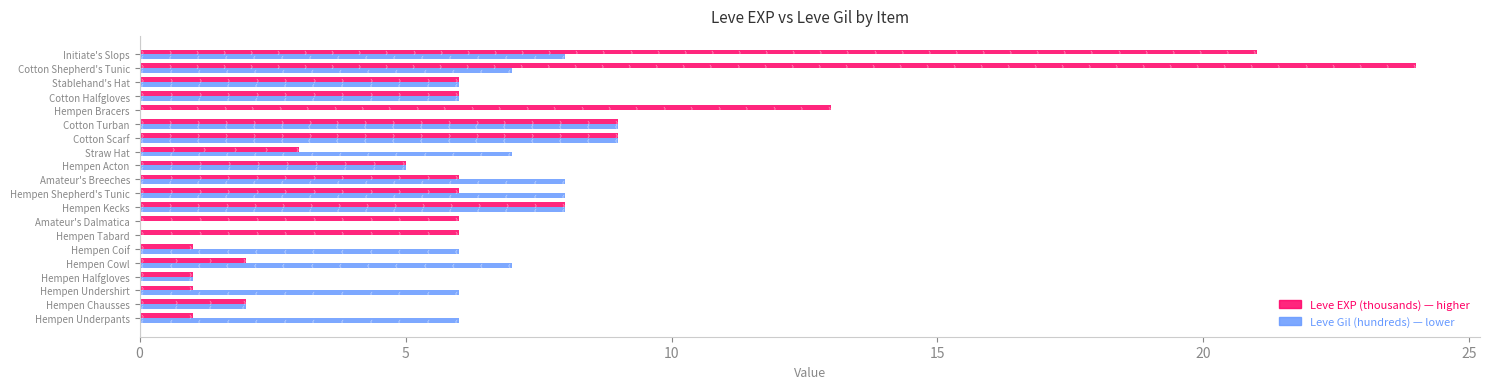

Count the number of data series in this chart.

2